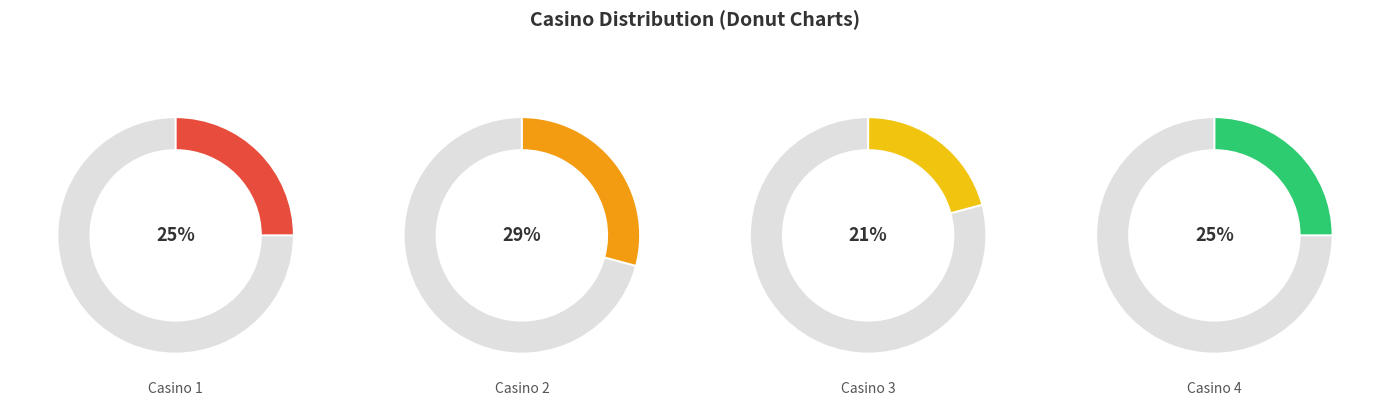

True or false: 4 accounts for 25% of the total.

True